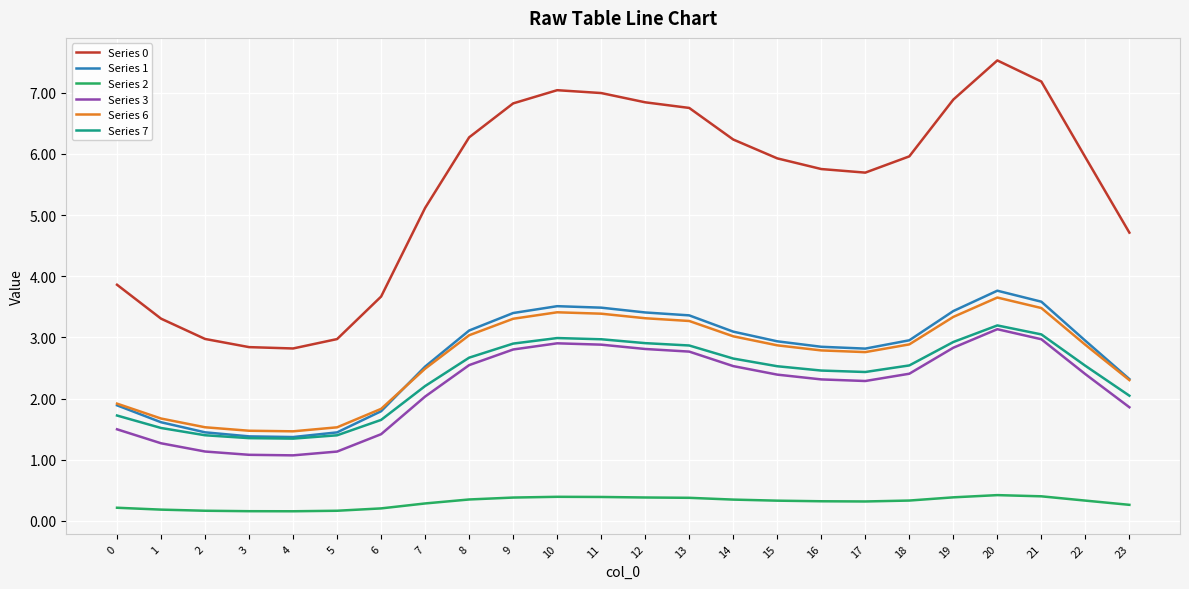

True or false: Series 6 has a value of 2.9 at 18.

True